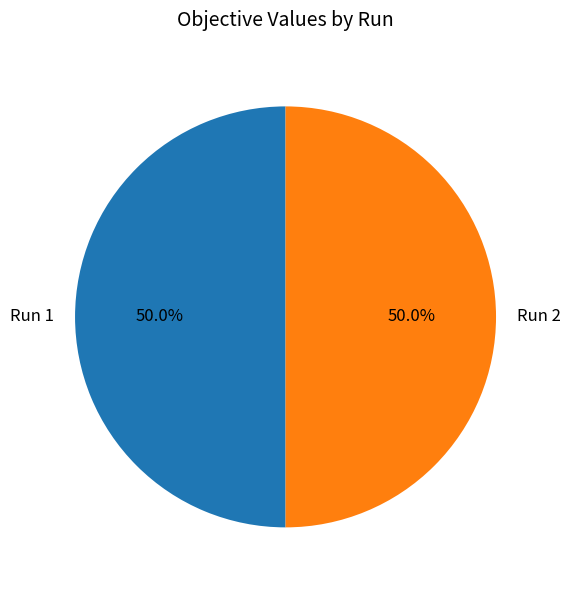

How much of the chart is everything except Run 2?

50.0%